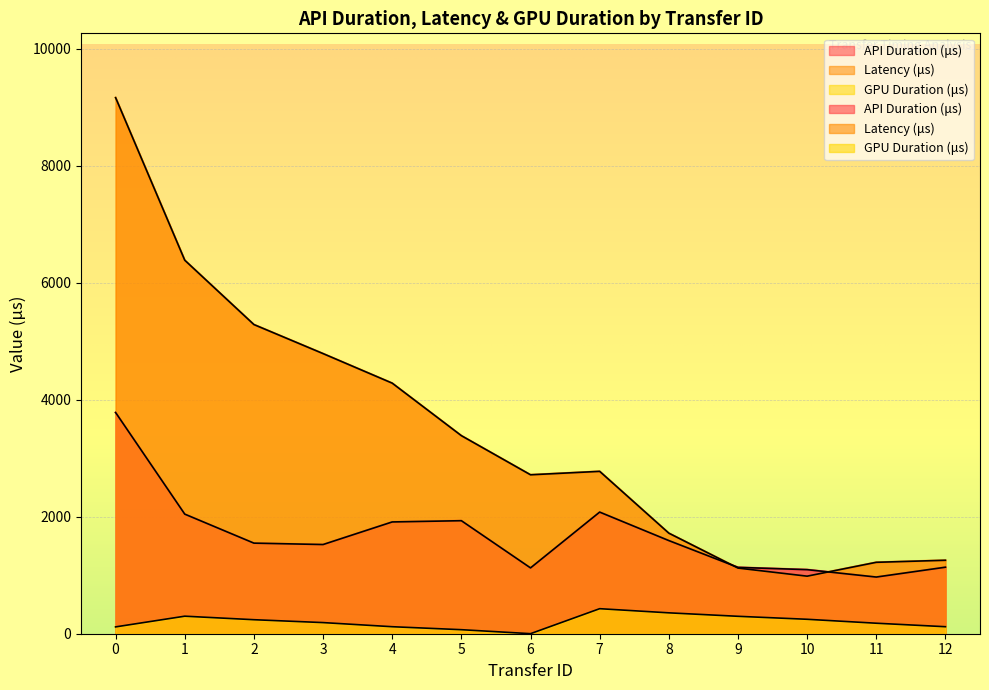

How many data points does each series have?

13